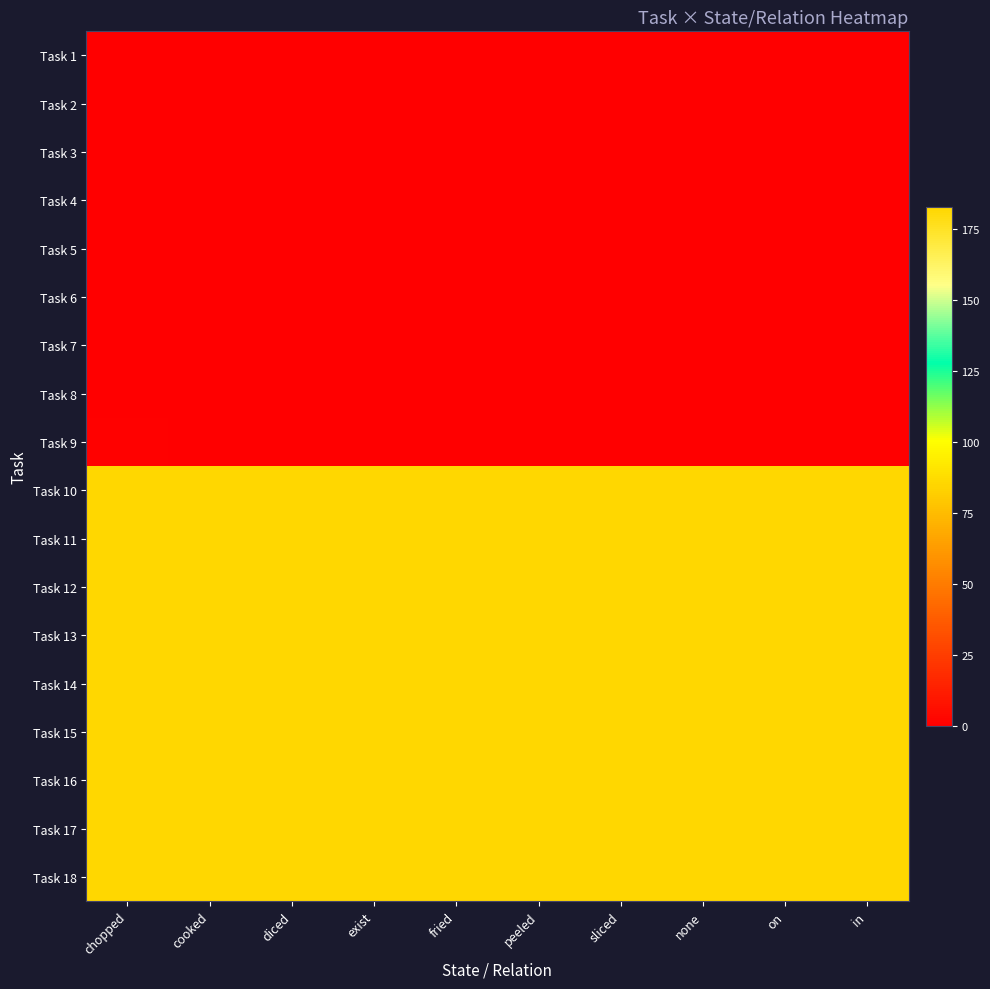

List the series in order of their peak value, highest first.

Task 10, Task 11, Task 12, Task 13, Task 14, Task 15, Task 16, Task 17, Task 18, Task 9, Task 1, Task 2, Task 3, Task 4, Task 5, Task 6, Task 7, Task 8